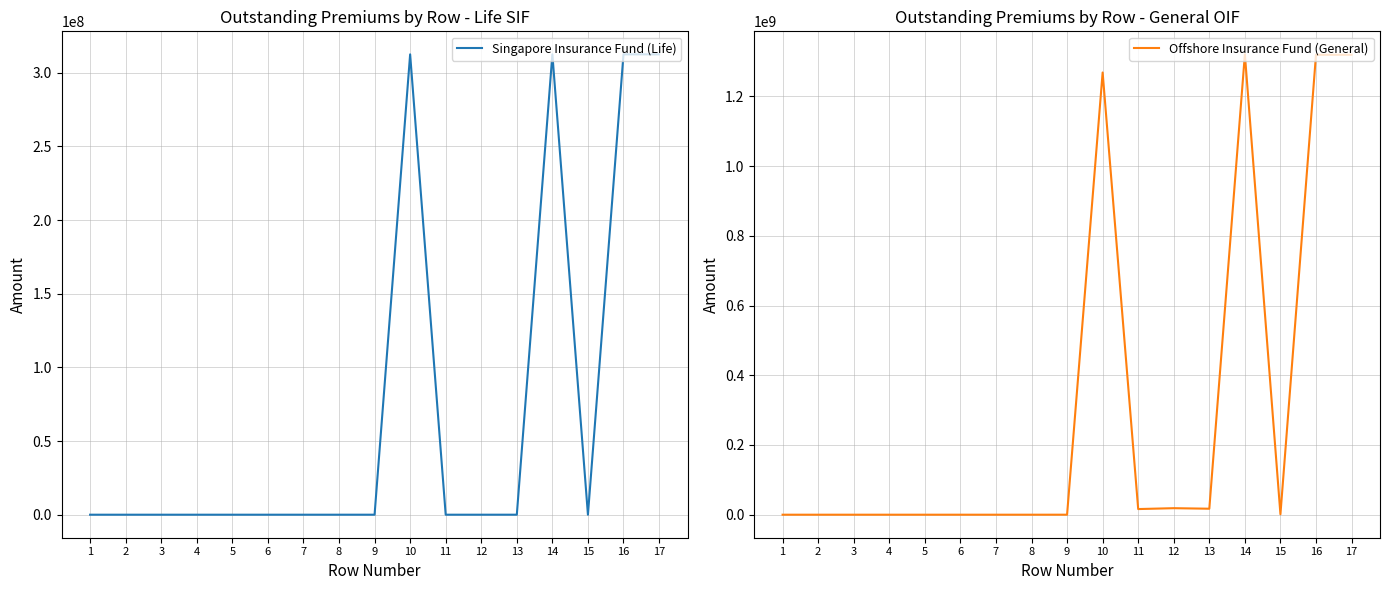

Which series has the largest total across all categories?

Offshore Insurance Fund (General)